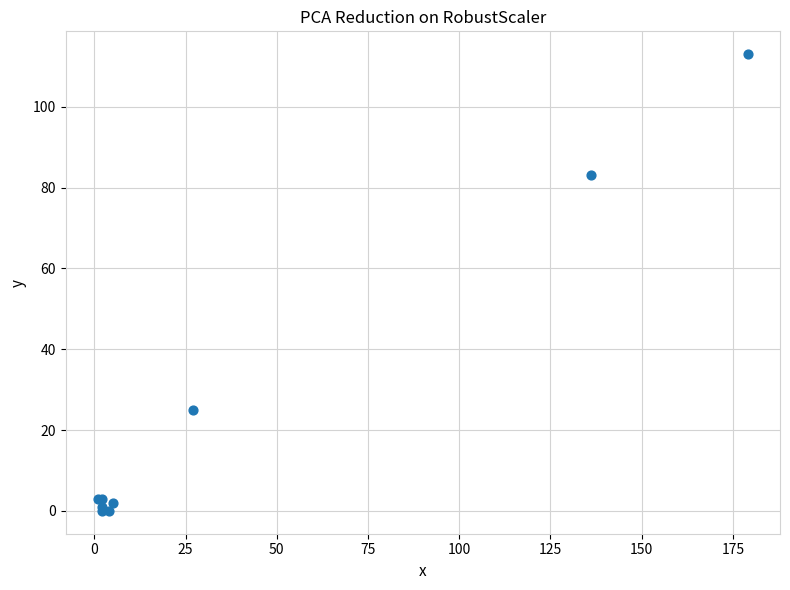

What Y value in the scatter plot is closest to 56?

83